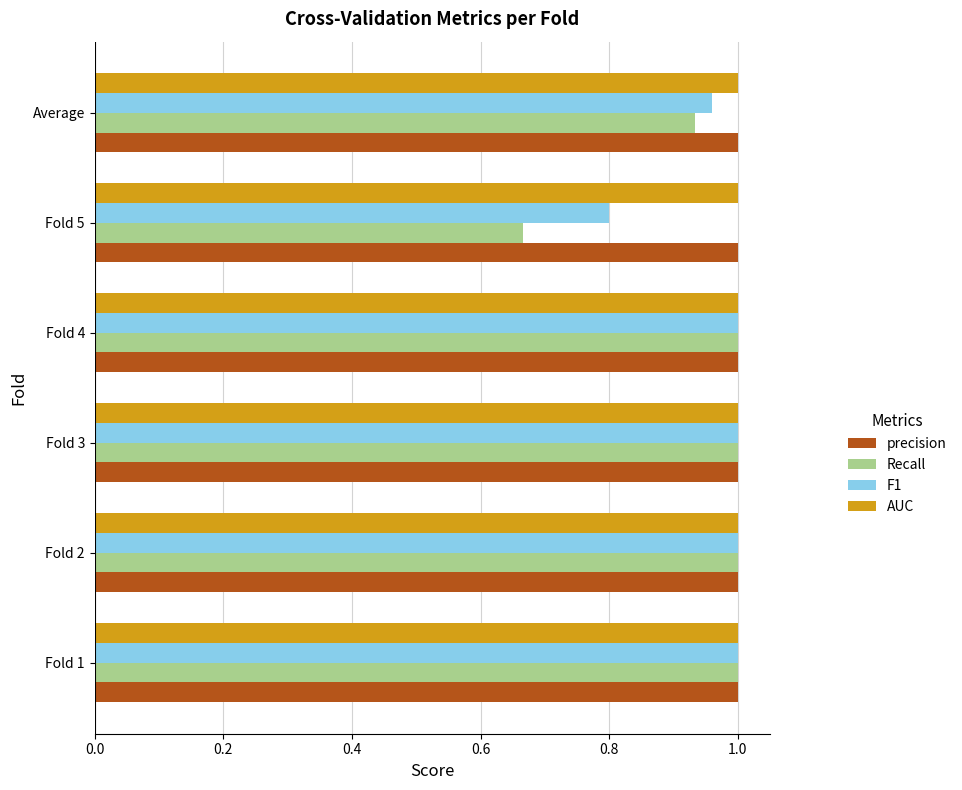

Where is Recall nearest to the value 0?

Fold 5